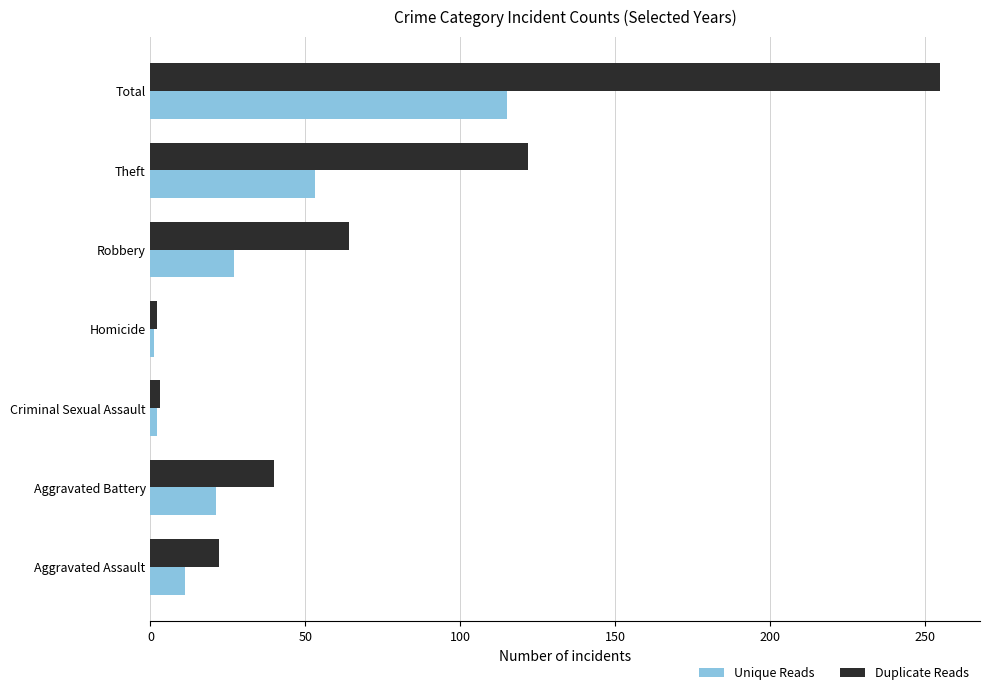

Read the Unique Reads value at Aggravated Battery.

21